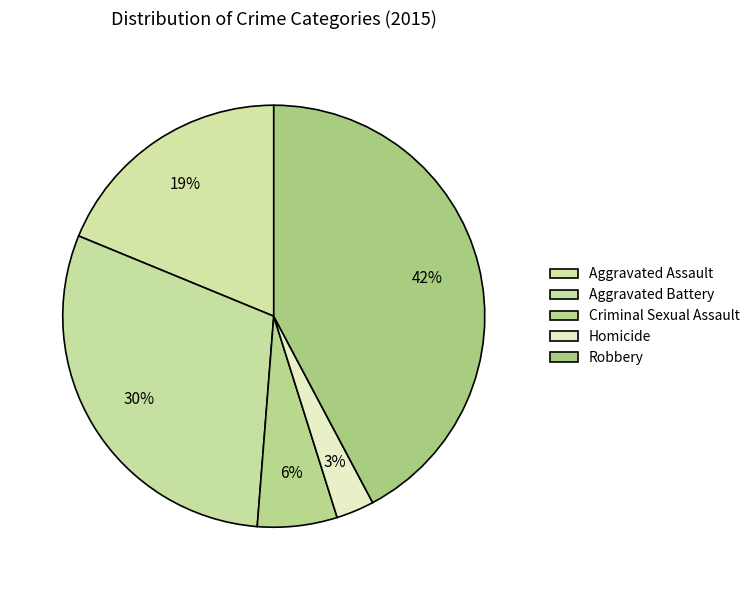

To the nearest percent, what is the combined percentage of Robbery and Criminal Sexual Assault?

48%